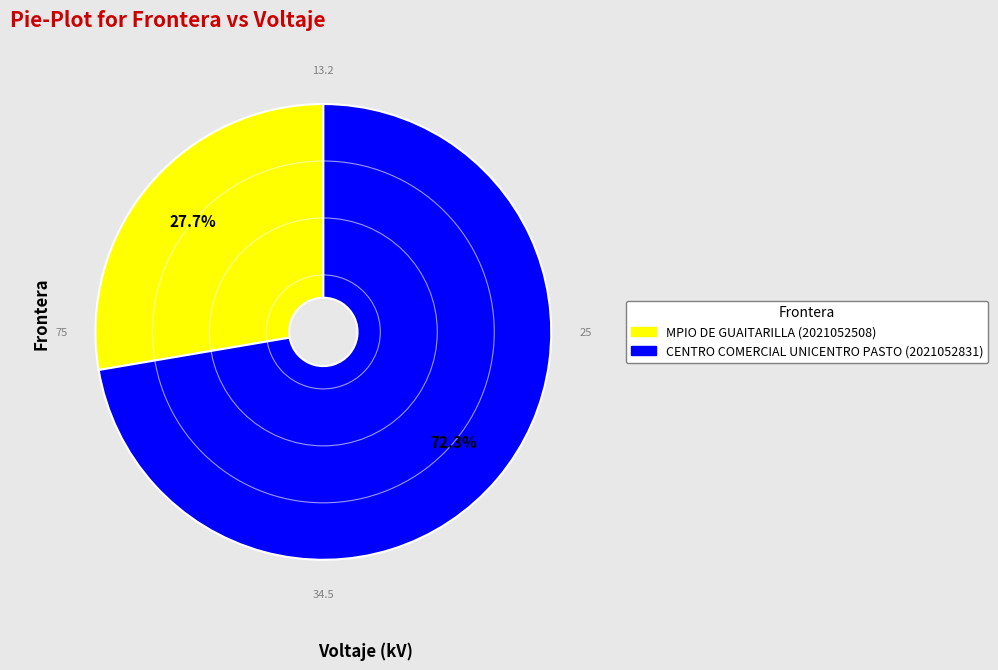

Approximately how many times larger is the value at CENTRO COMERCIAL UNICENTRO PASTO (2021052831) compared to MPIO DE GUAITARILLA (2021052508)?

2.6